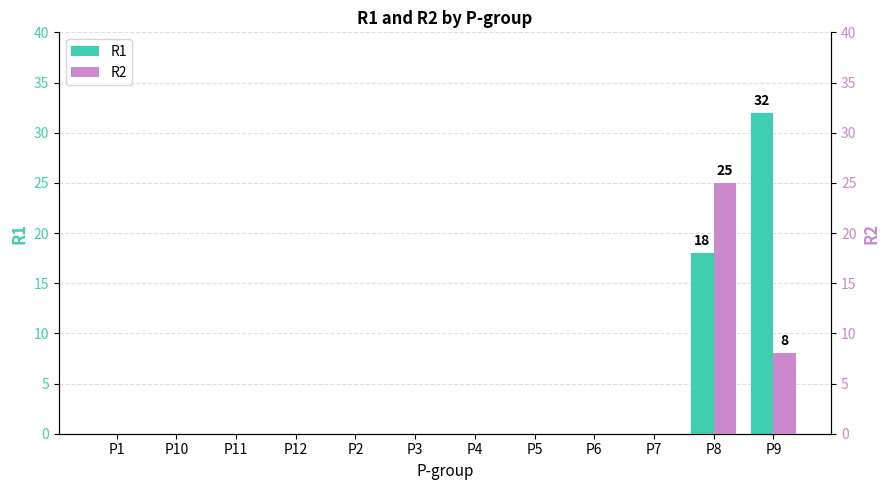

Rank the series at P4 from lowest to highest value.

R1, R2